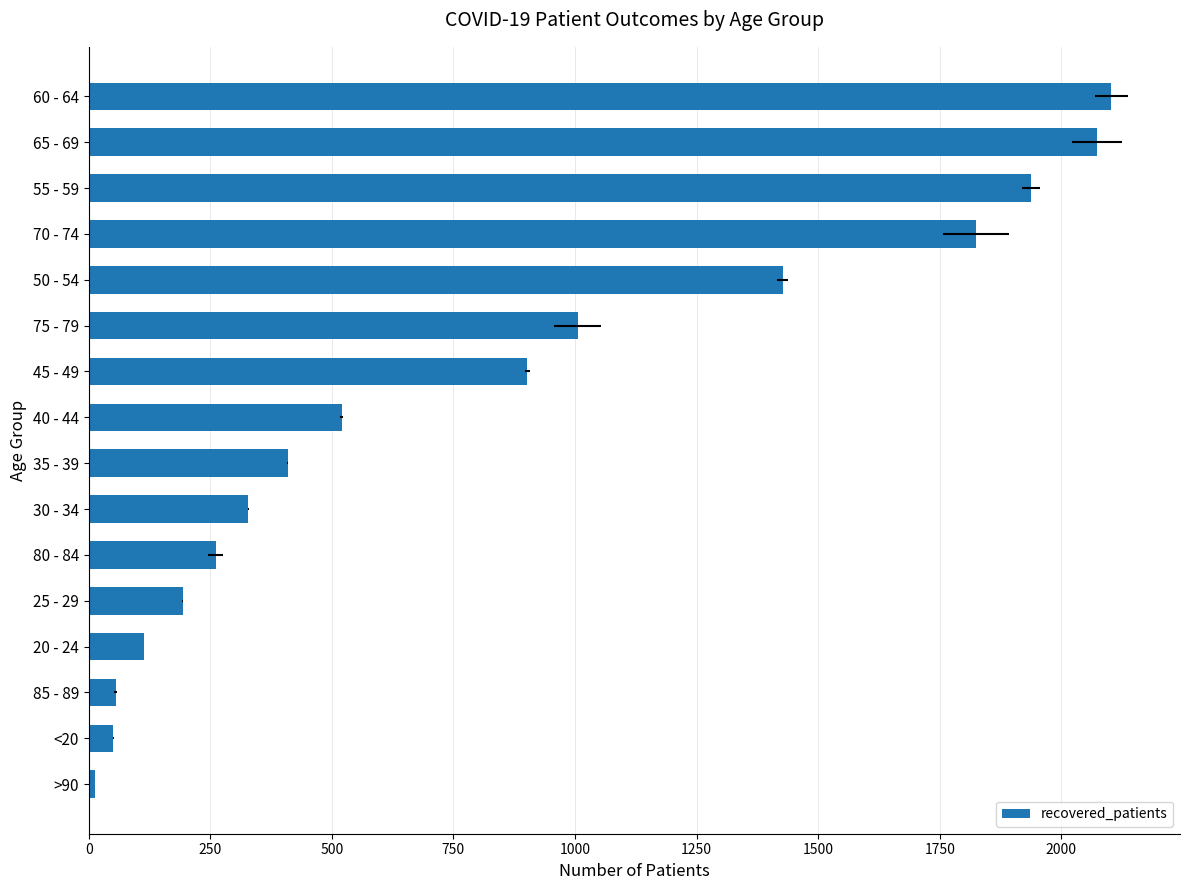

Are the bars horizontal?

Yes